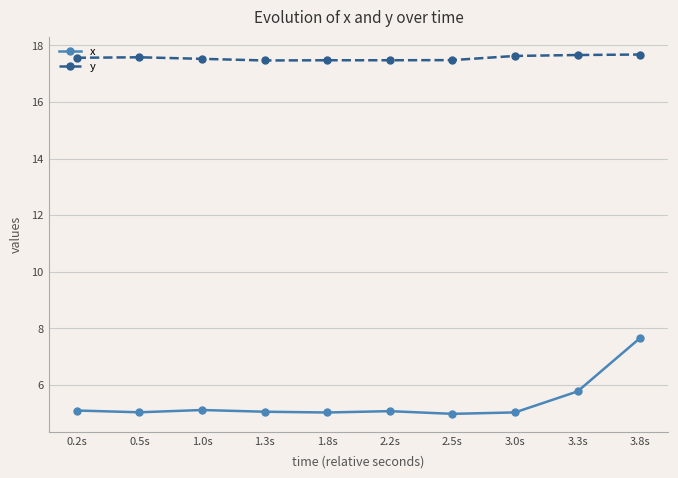

True or false: x has a value of 5.1 at 1.0s.

True